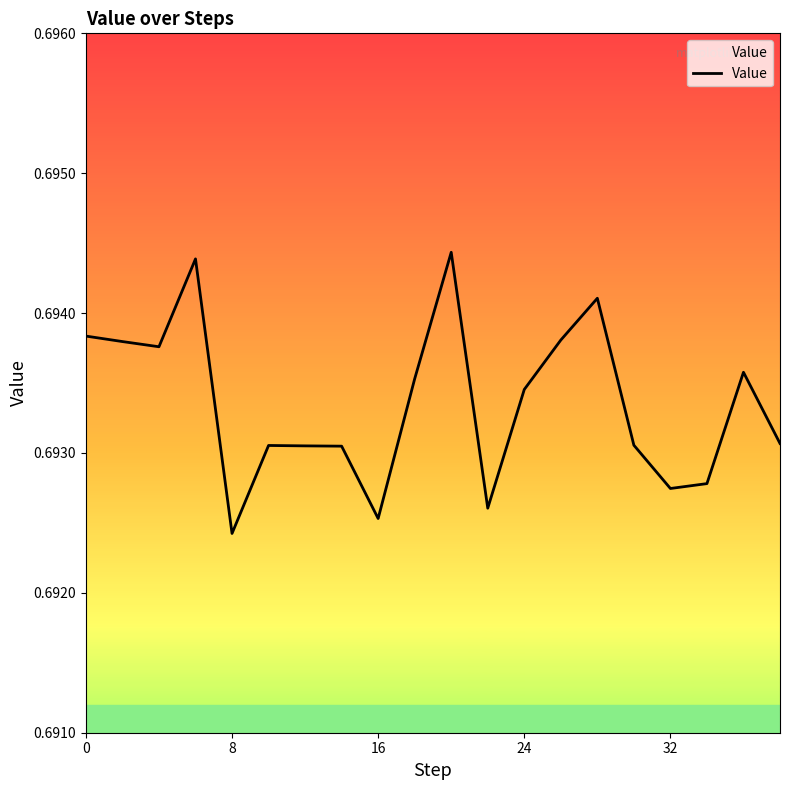

What is the average value?

0.7